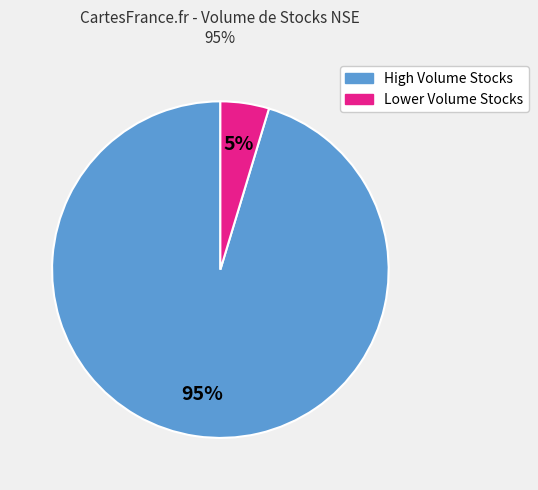

To the nearest percent, what is the average slice percentage?

50%